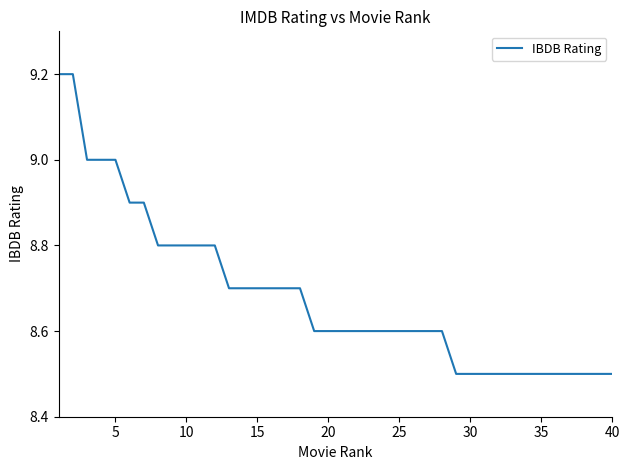

What is the minimum value shown in the chart?

8.5